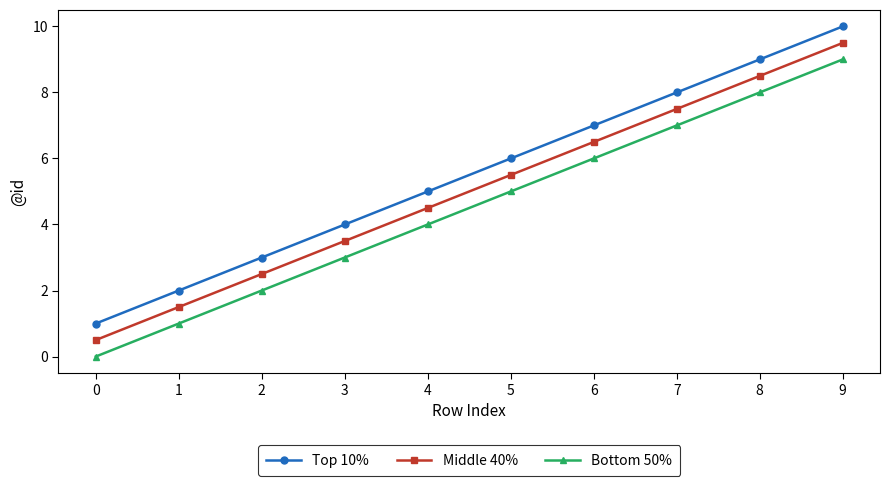

How many values in the Bottom 50% series are below 5?

5